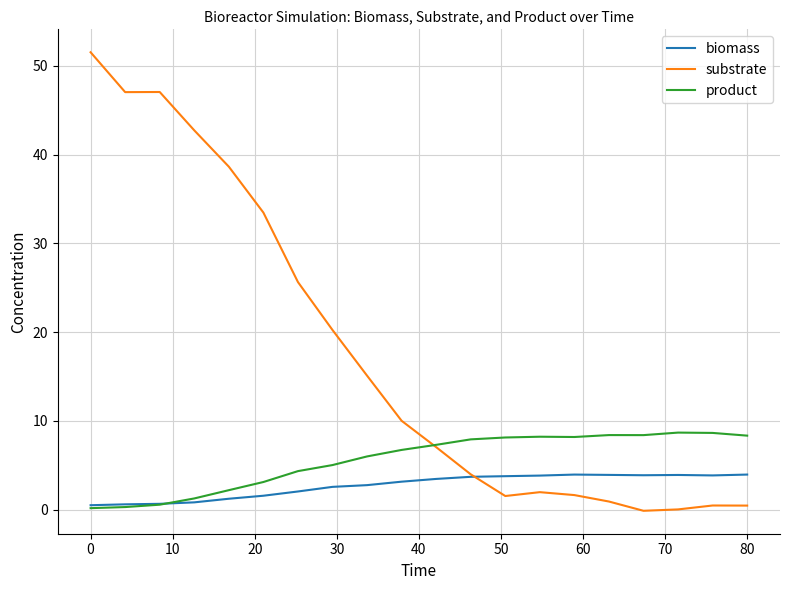

Which series has the largest range (max minus min)?

substrate